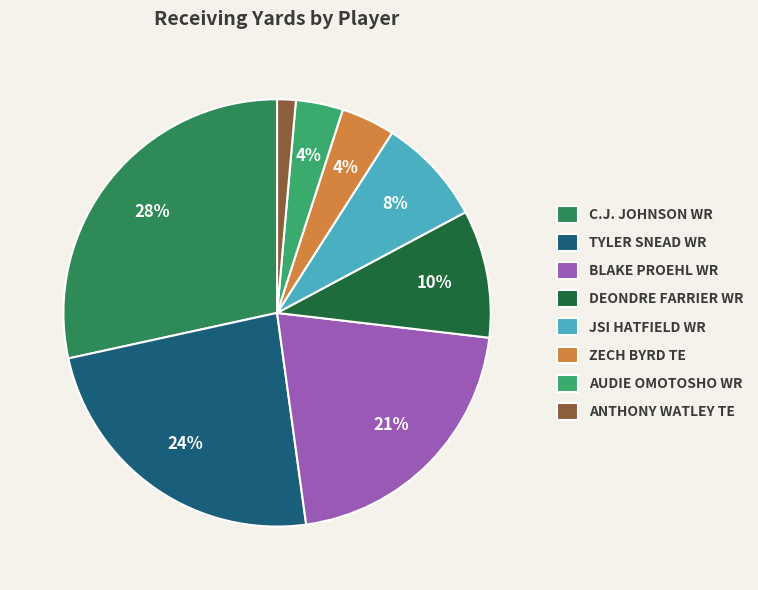

To the nearest percent, what percentage of the pie is BLAKE PROEHL WR?

21%